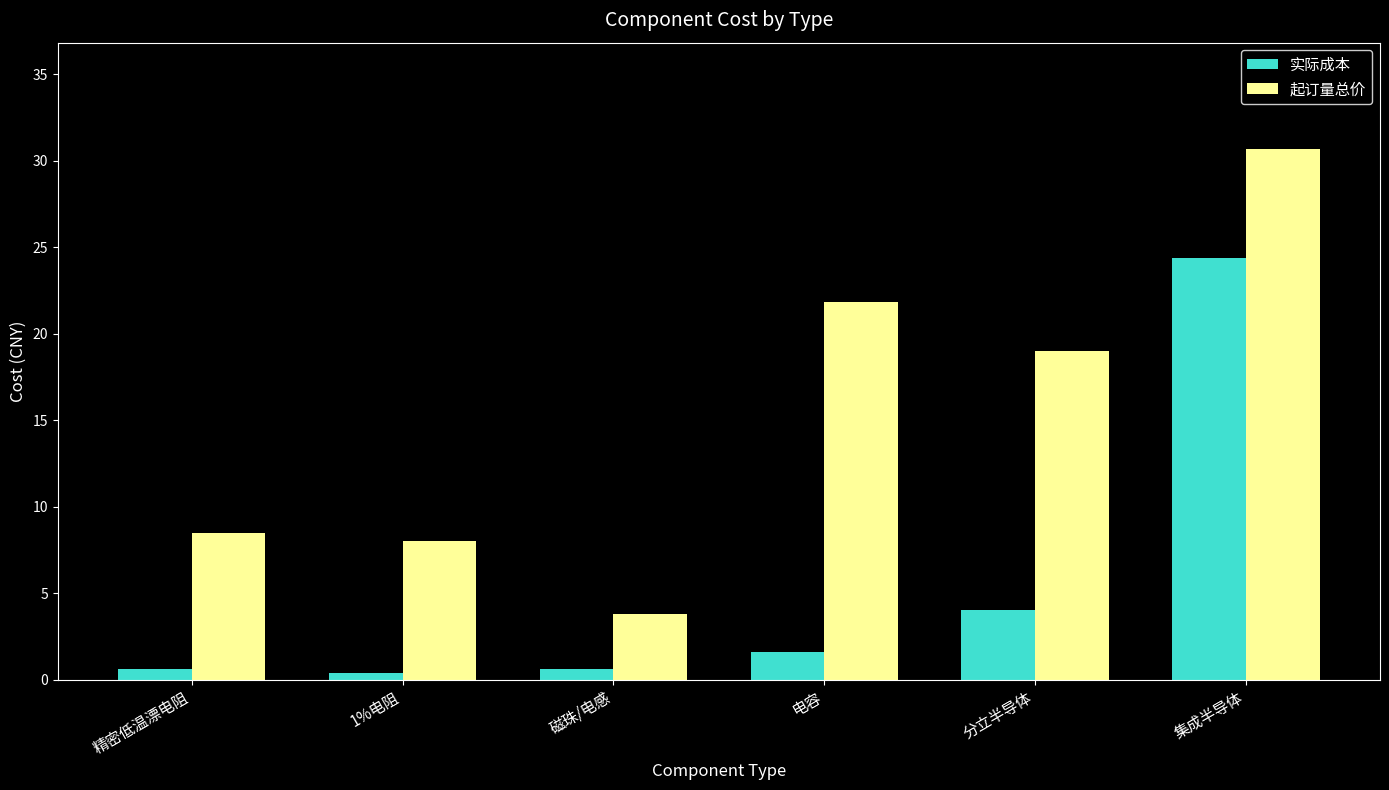

What is the total value across all series at 电容?

23.4